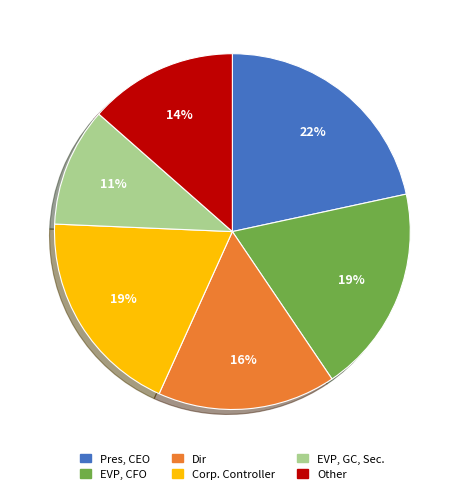

Is there any slice that represents more than half of the pie?

No